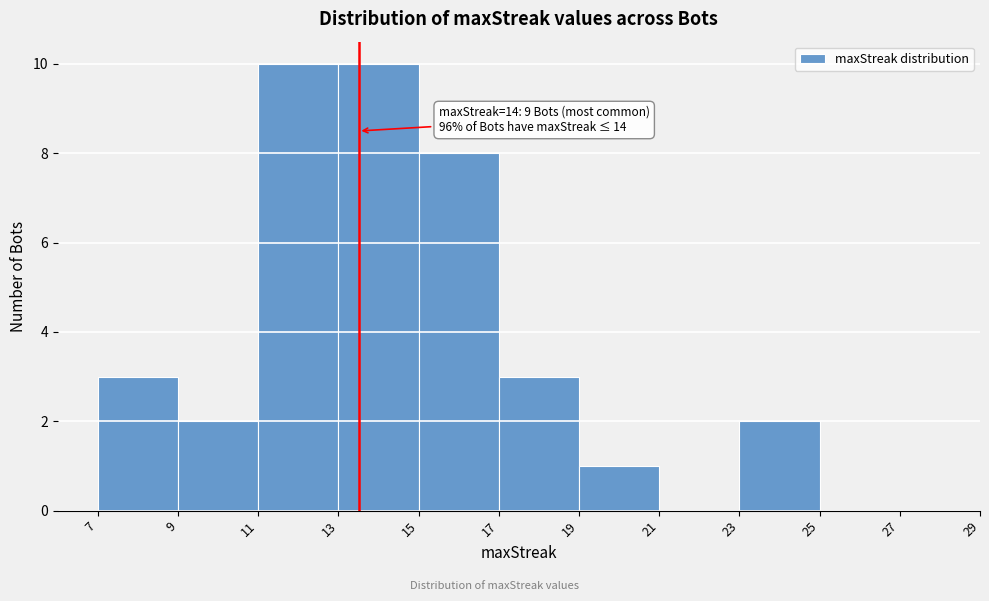

Reading left to right, extract all data points from this chart.

7=3	9=2	11=10	13=10	15=8	17=3	19=1	21=0	23=2	25=0